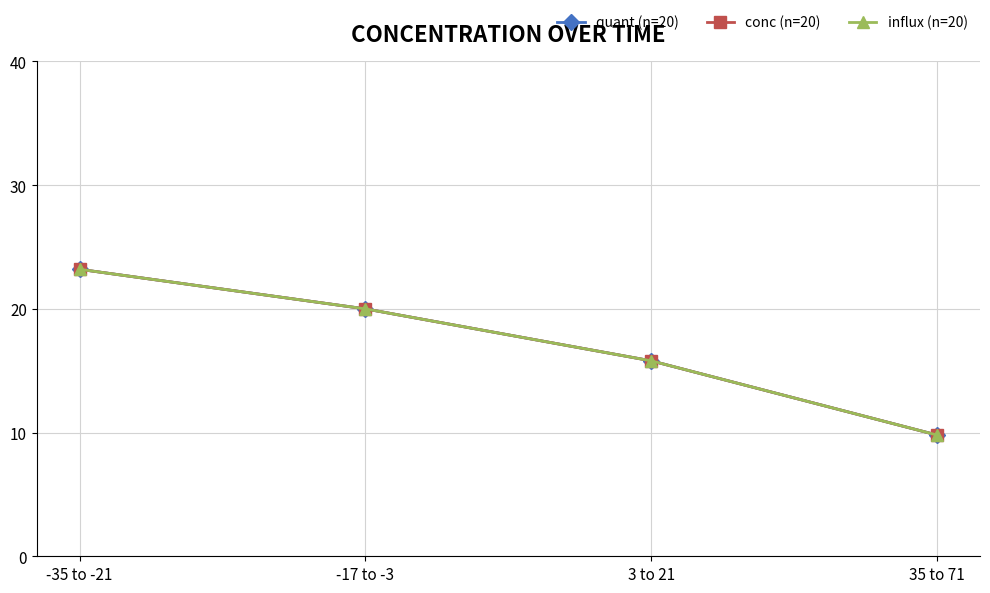

What is the value of the influx (n=20) point at the 1st from the left?

23.2